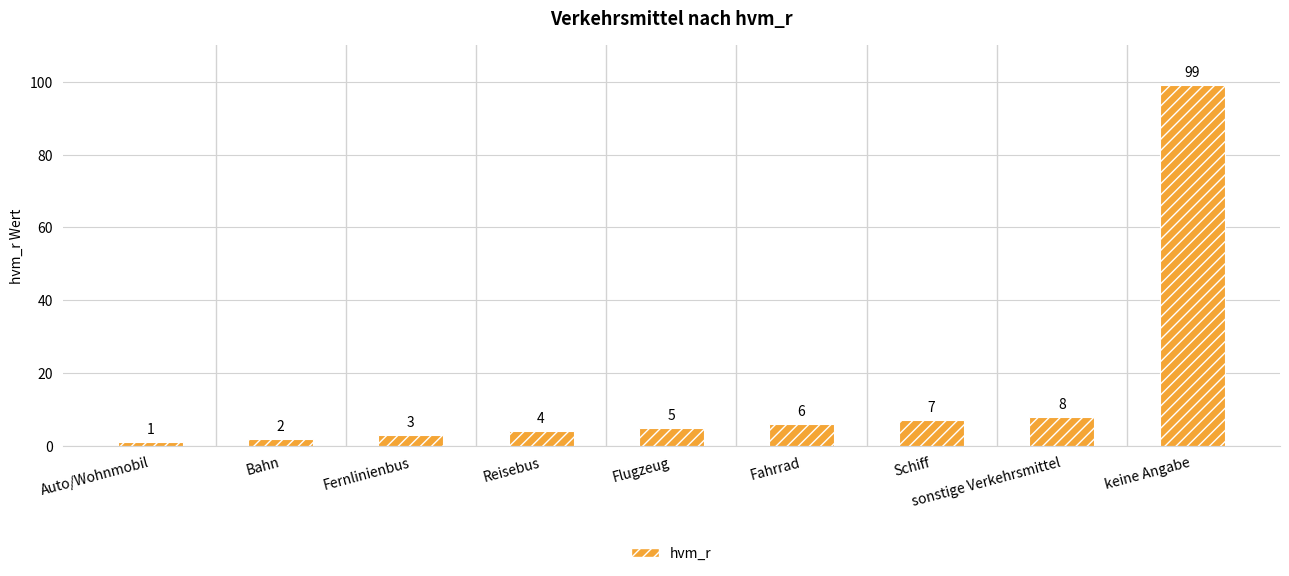

Does the chart contain any negative values?

No